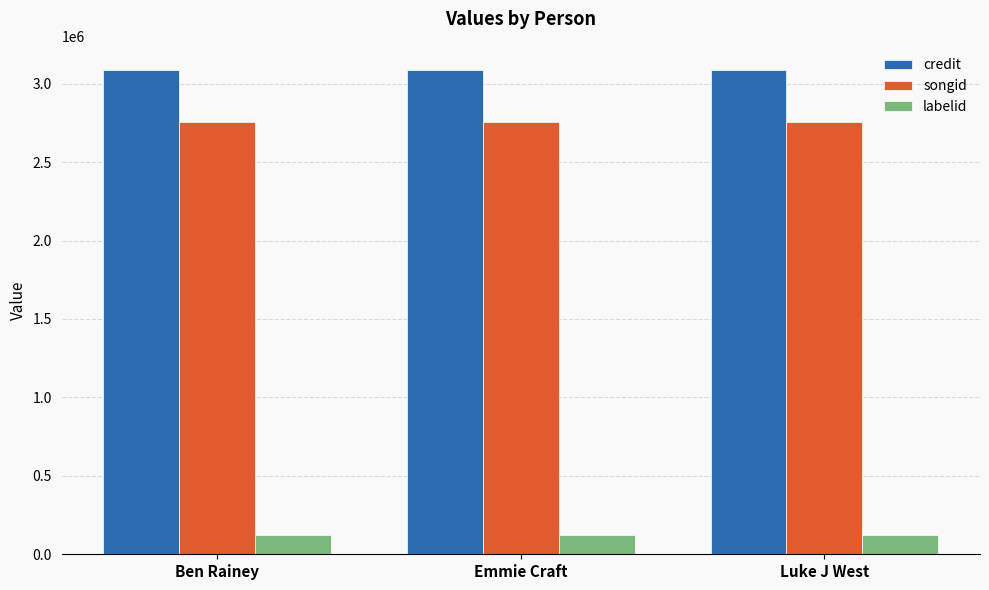

What are all the series names shown in the legend?

credit, songid, labelid